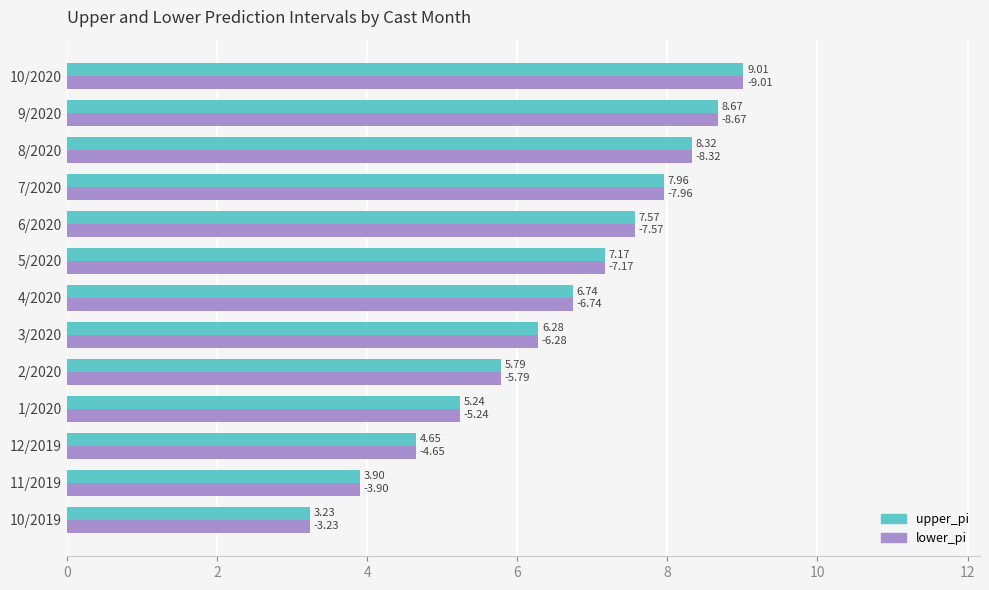

What is the average value of the upper_pi series?

6.5